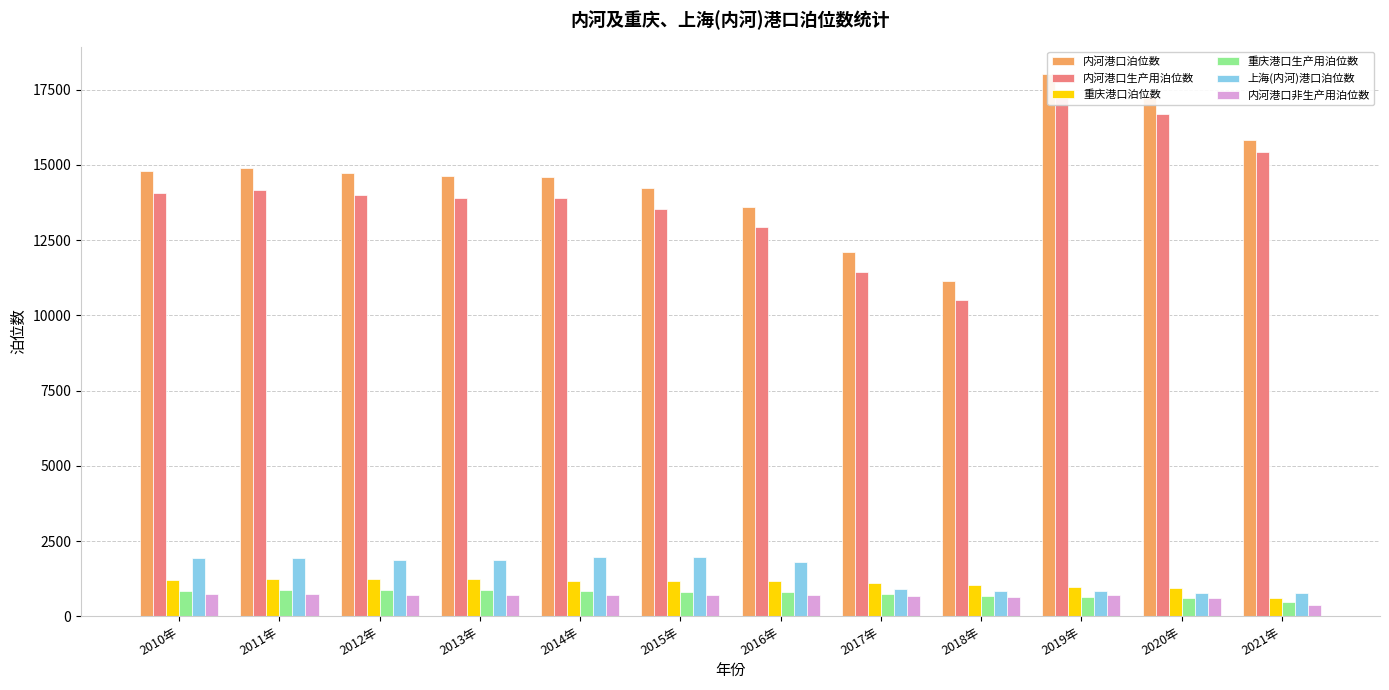

What position from the right is 2017年?

5